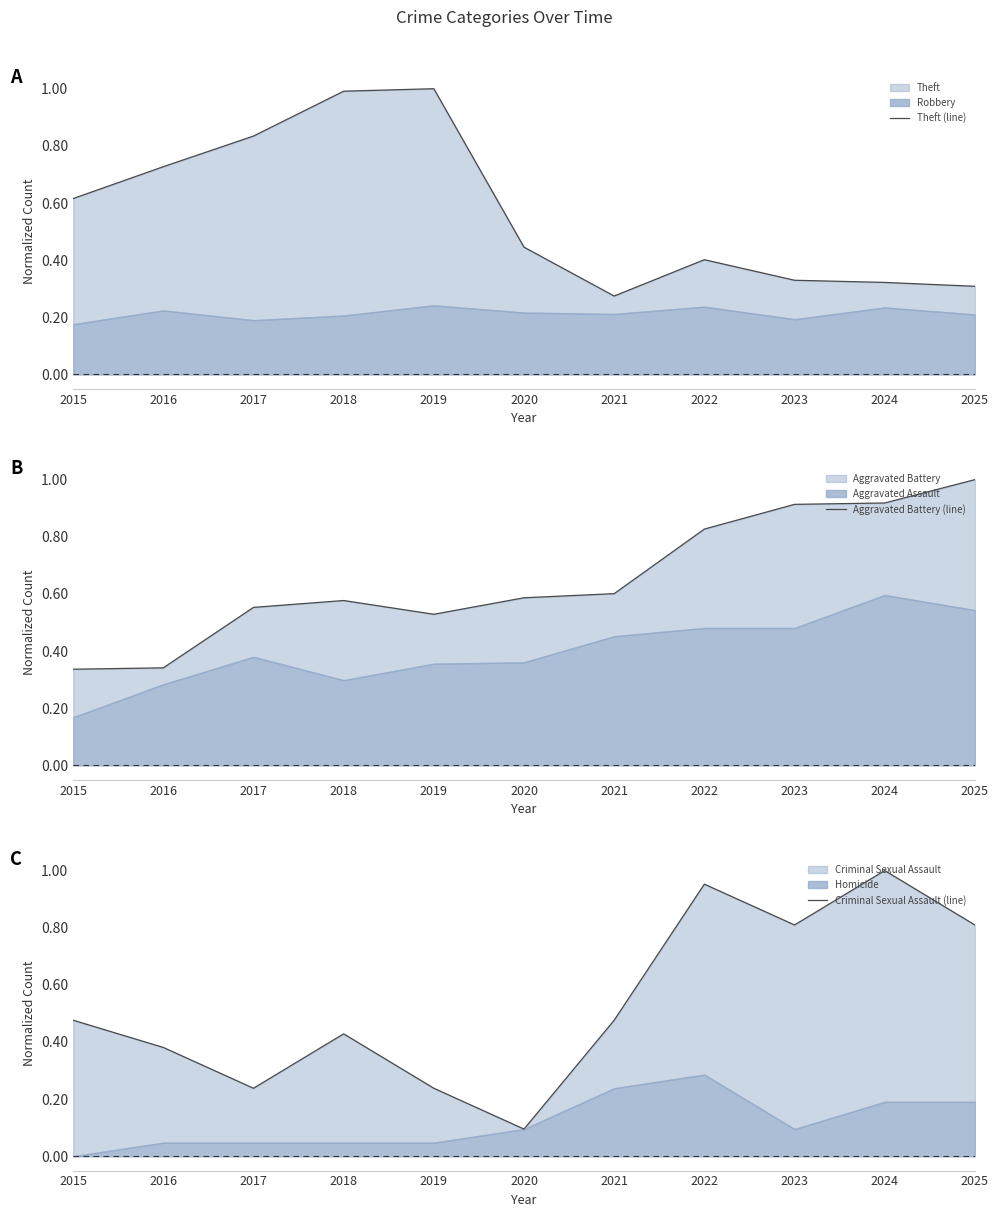

What is the sum of the Criminal Sexual Assault (line) values at 2017 and 2024?

1.2